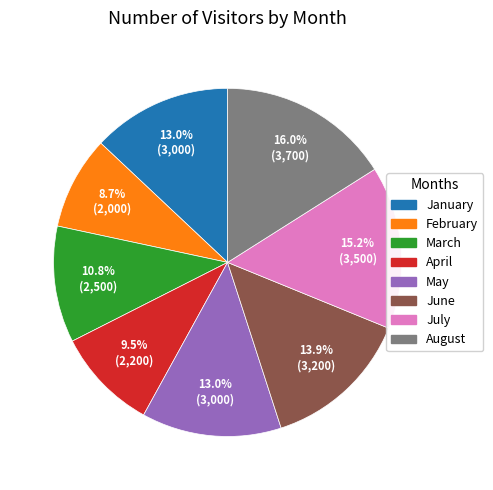

What is the total percentage of August and March?

26.8%